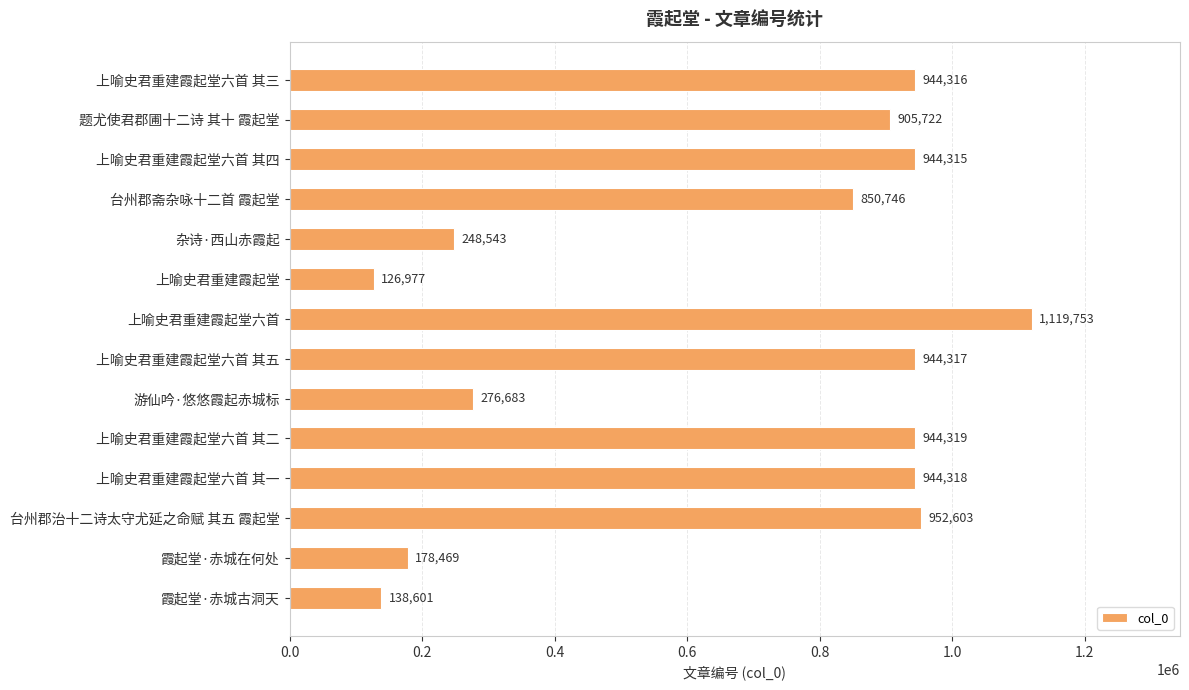

What is the ratio of the value at 上喻史君重建霞起堂六首 其五 to the value at 题尤使君郡圃十二诗 其十 霞起堂?

1.0